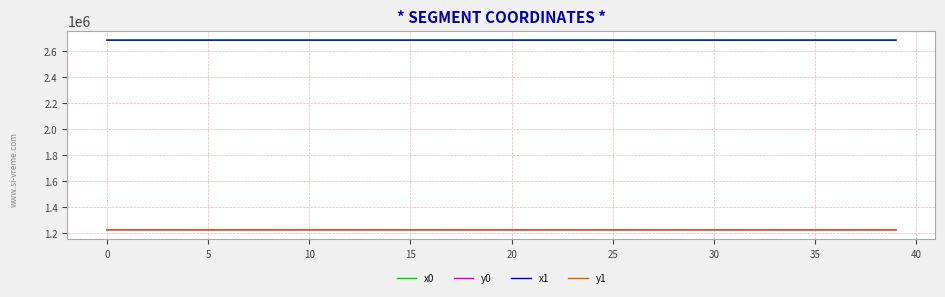

What is the maximum value for x0?

2682652.3